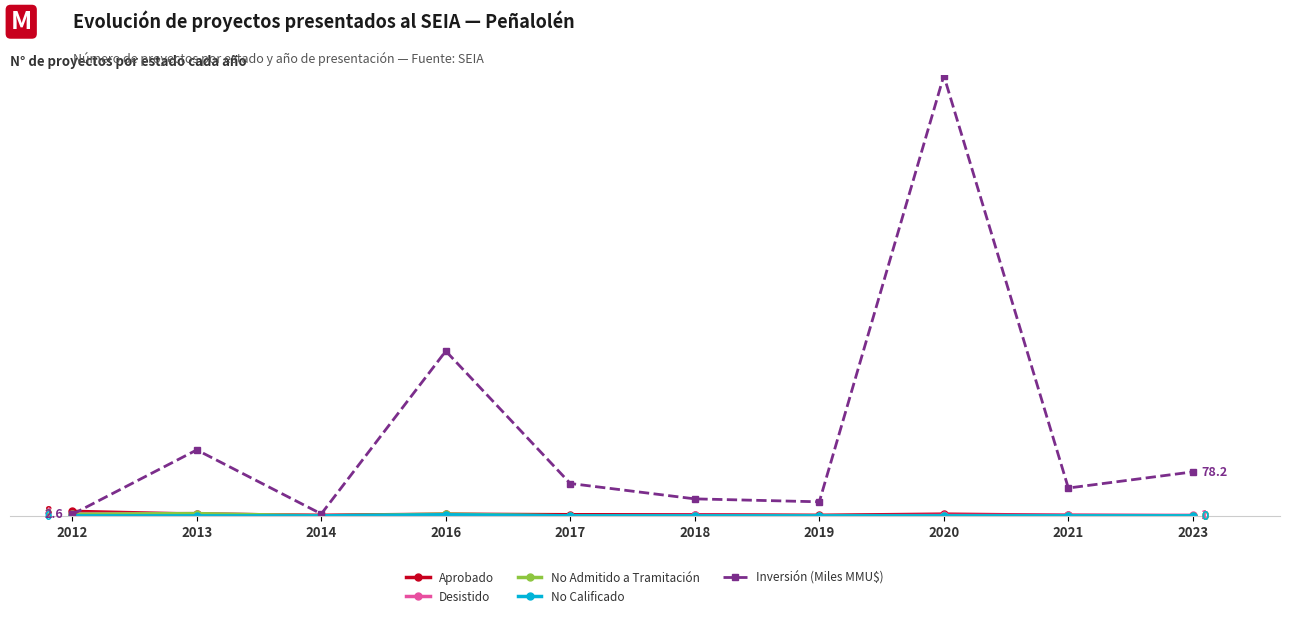

Where is Aprobado nearest to the value 4?

2013